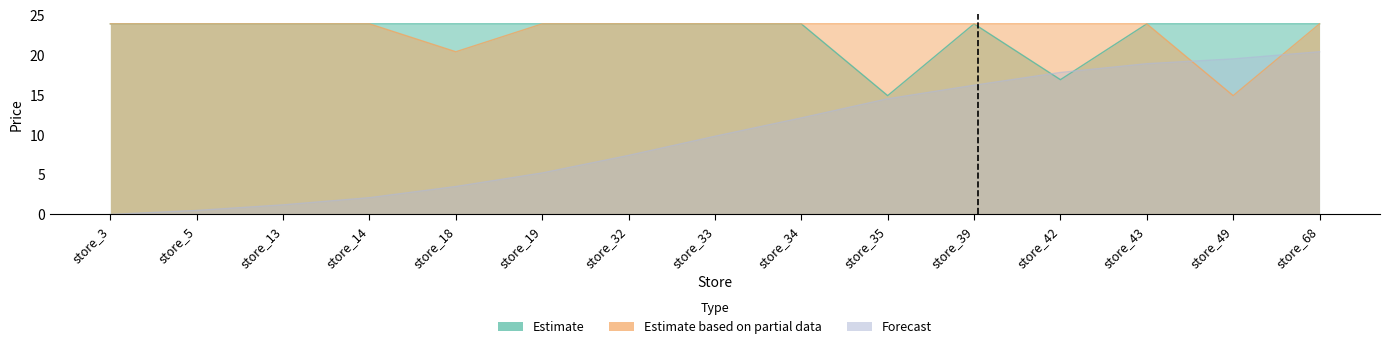

Does the chart display data point markers on the line(s)?

No